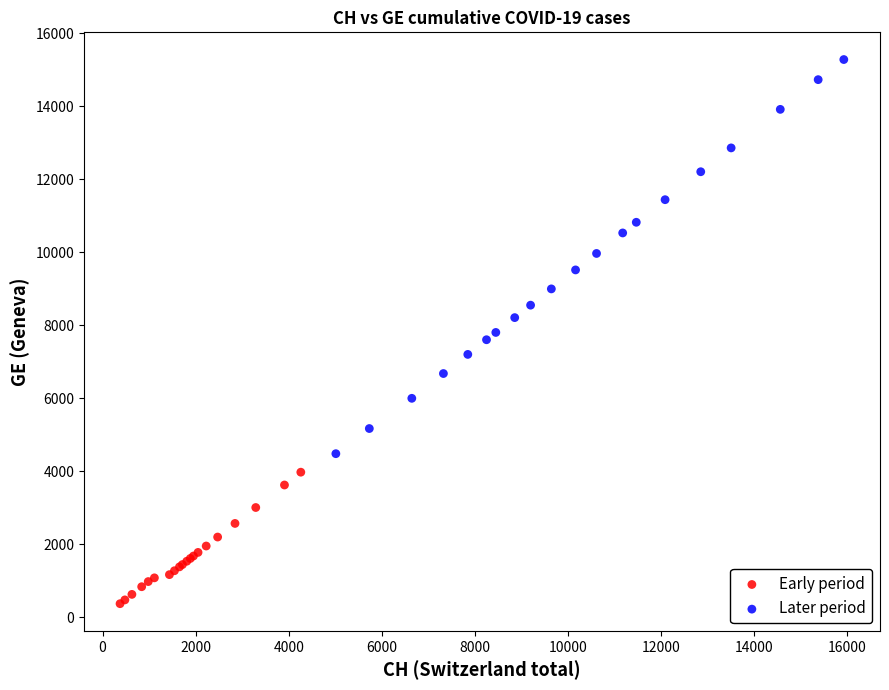

Which series has the widest spread of Y values?

Later period